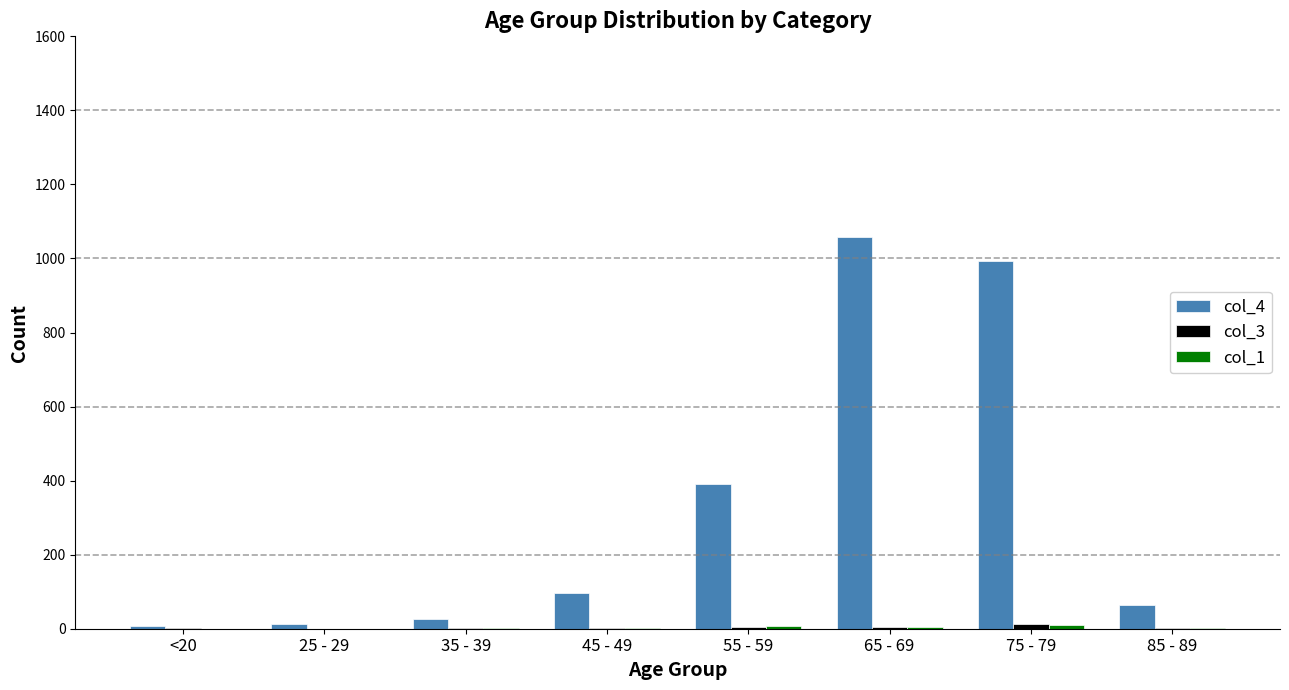

Which series has the largest total across all categories?

col_4